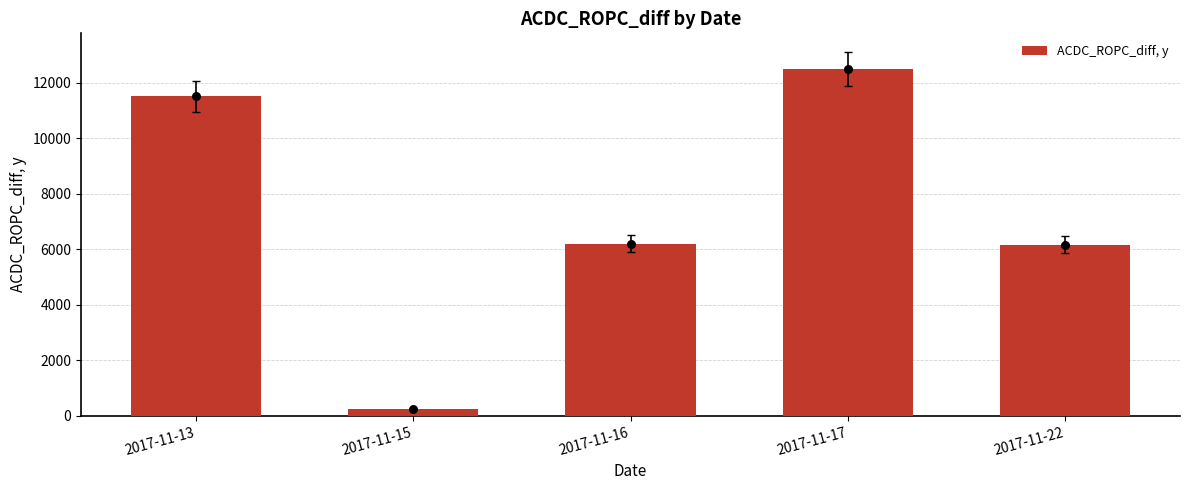

Which has a higher value, 2017-11-22 or 2017-11-17?

2017-11-17